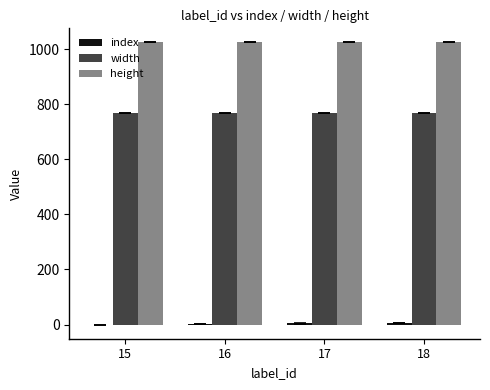

The value of width at 17 is 512.1. True or false?

False